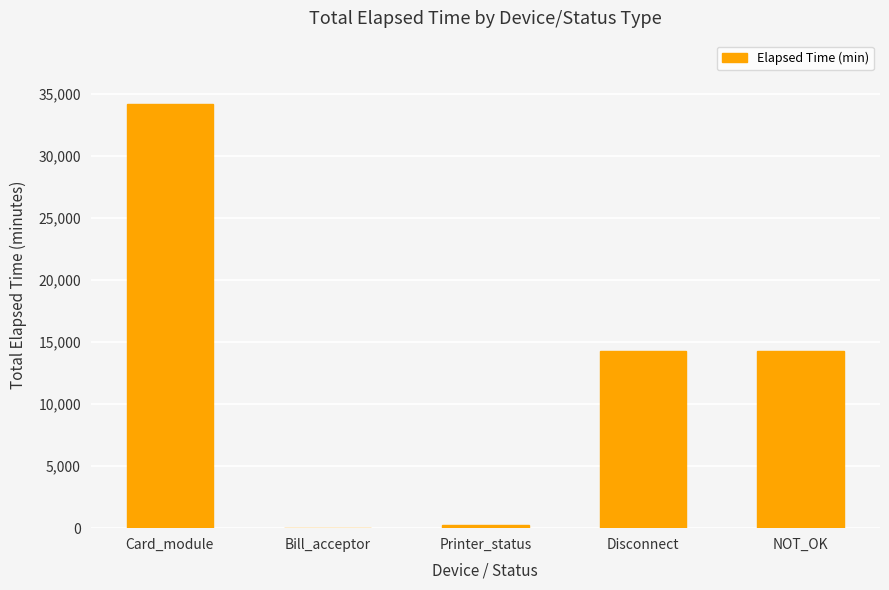

Is it true that the value at Card_module is 34174?

True